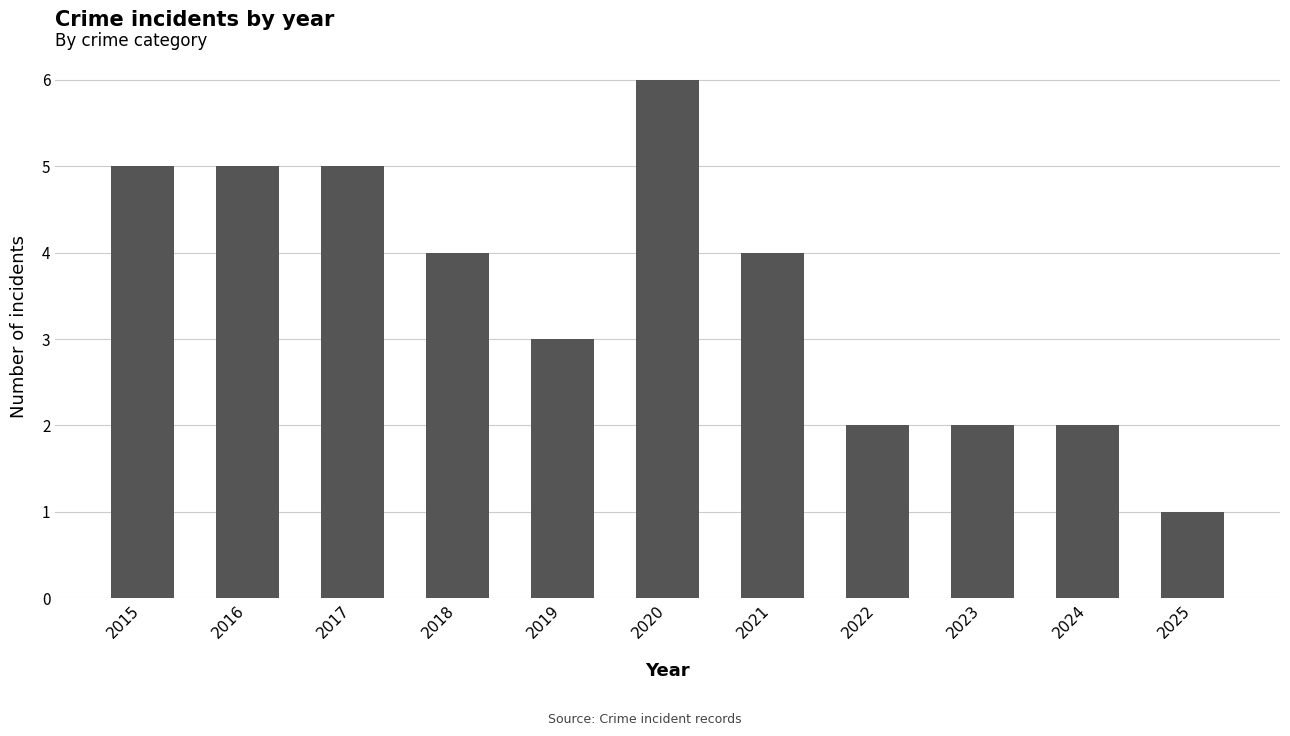

How many data points are less than 4?

5